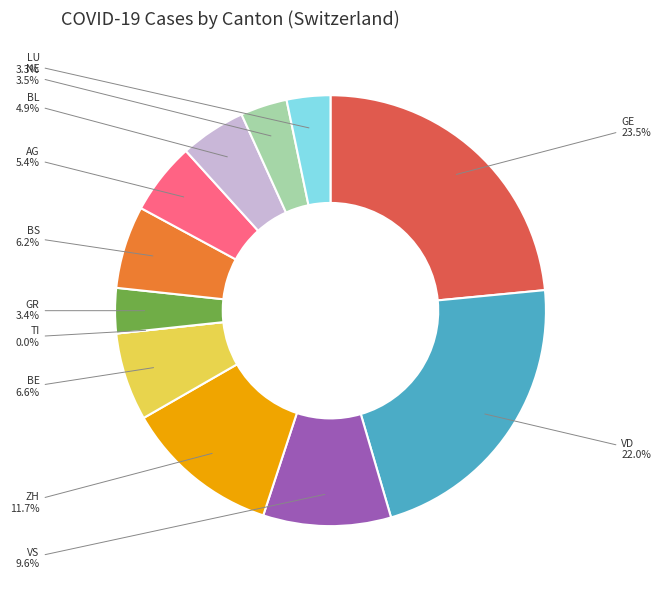

Is it true that GR is 10% of the pie?

False